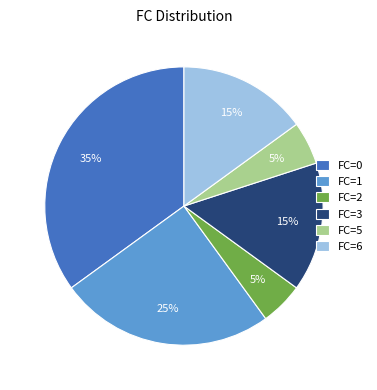

To the nearest percent, what portion does FC=2 represent?

5%